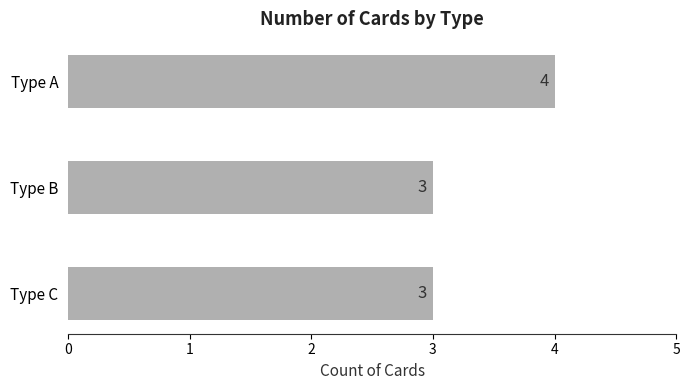

Reading top to bottom, transcribe all the data shown in this chart.

4	3	3